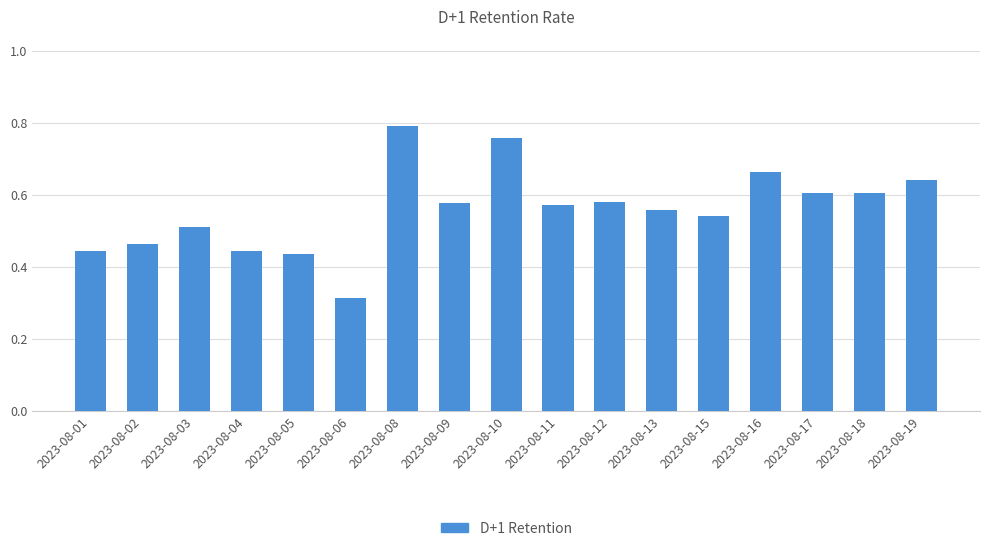

Which category has the highest value across all series?

2023-08-08